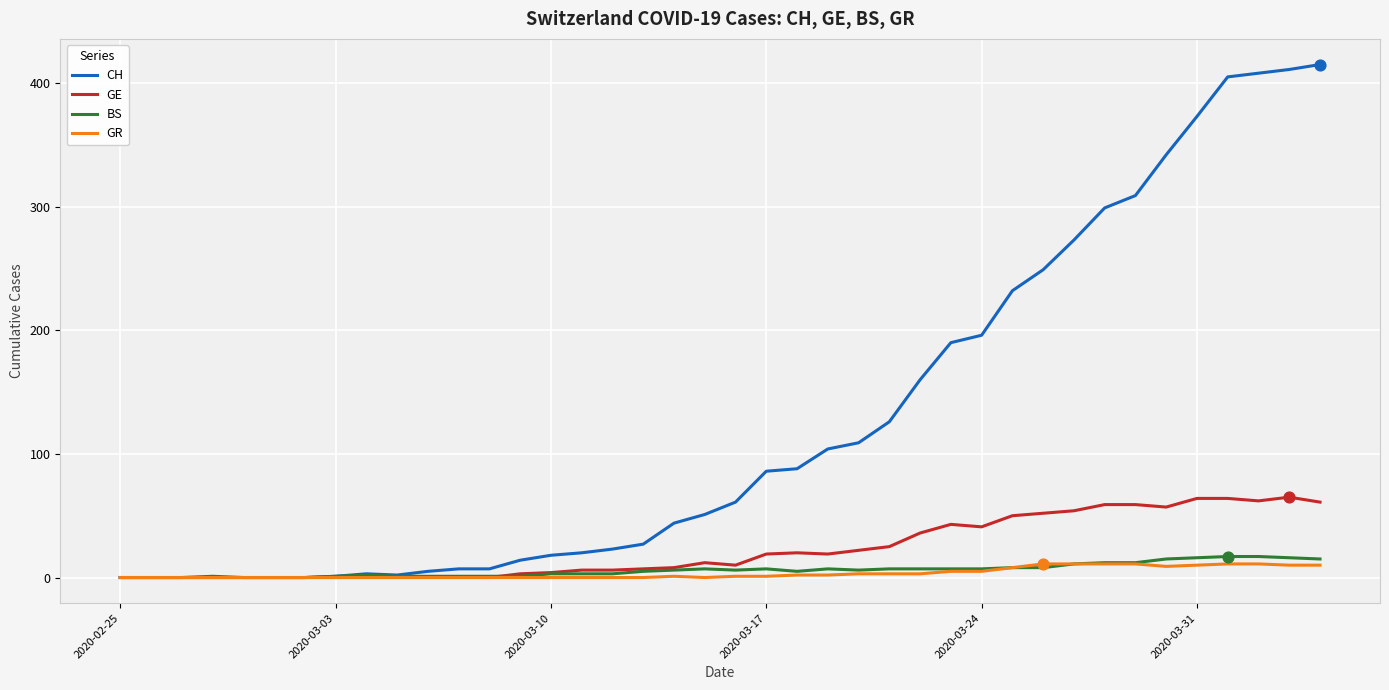

At how many categories does at least one series exceed 32?

22